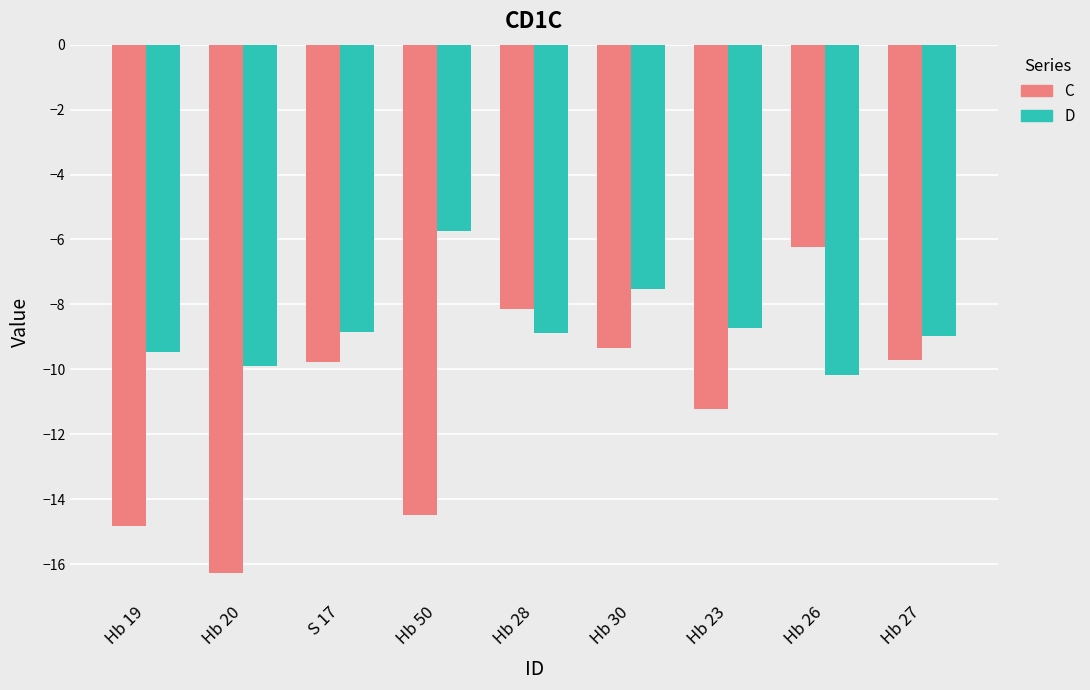

Which series changed the most between S 17 and Hb 28?

C